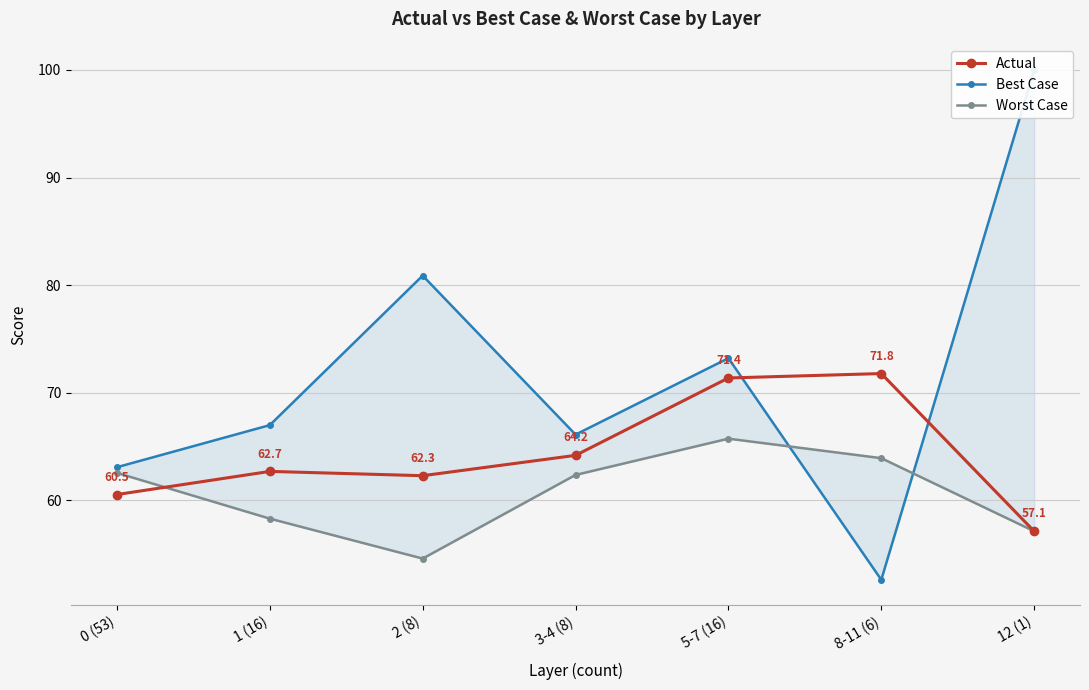

What is the difference between the maximum and second lowest values in the Worst Case series?

8.6